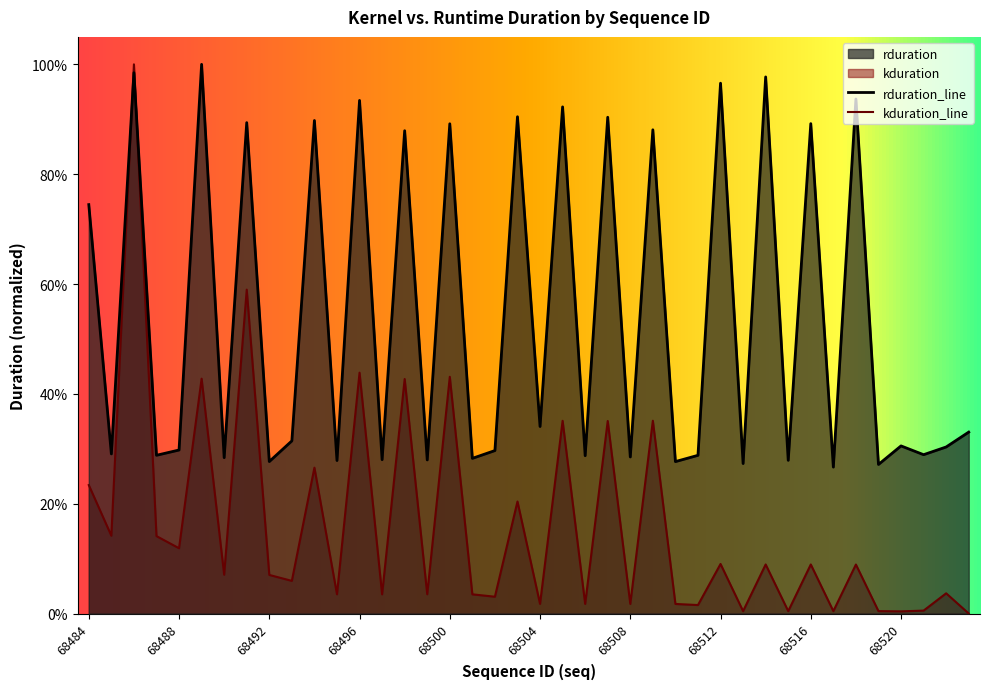

Does the chart display data point markers on the line(s)?

No